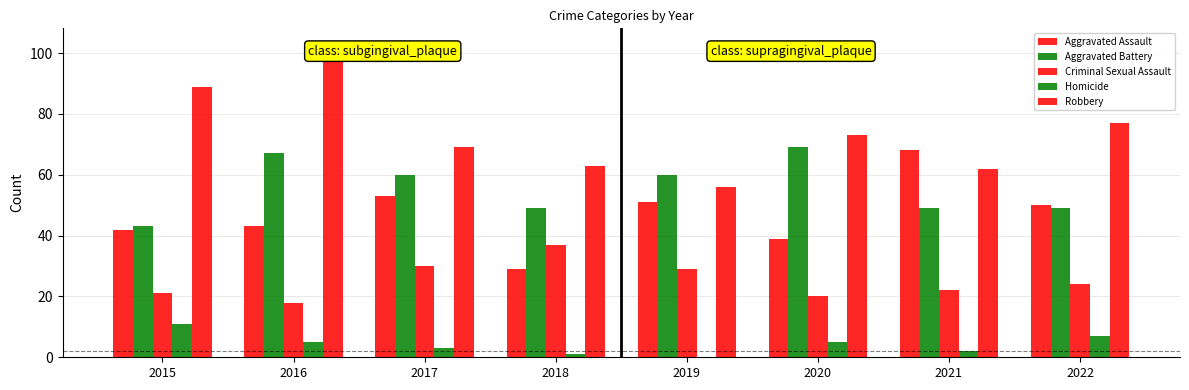

True or false: Aggravated Battery has a value of 49 at 2022.

True